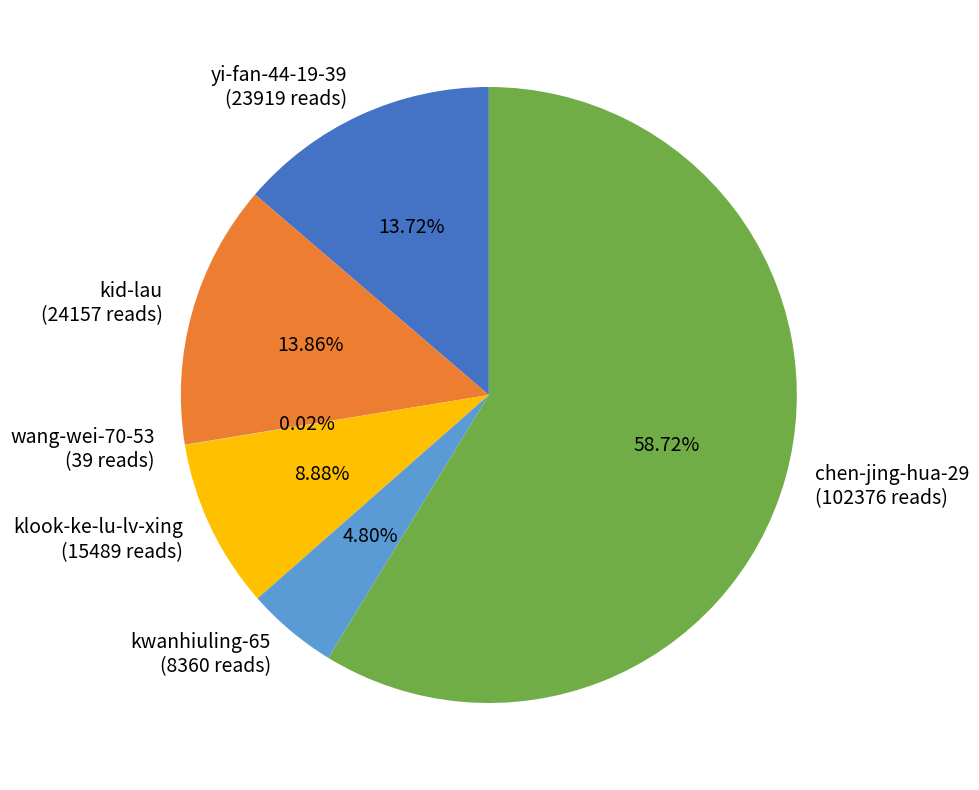

Is it true that yi-fan-44-19-39 is 6% of the pie?

False